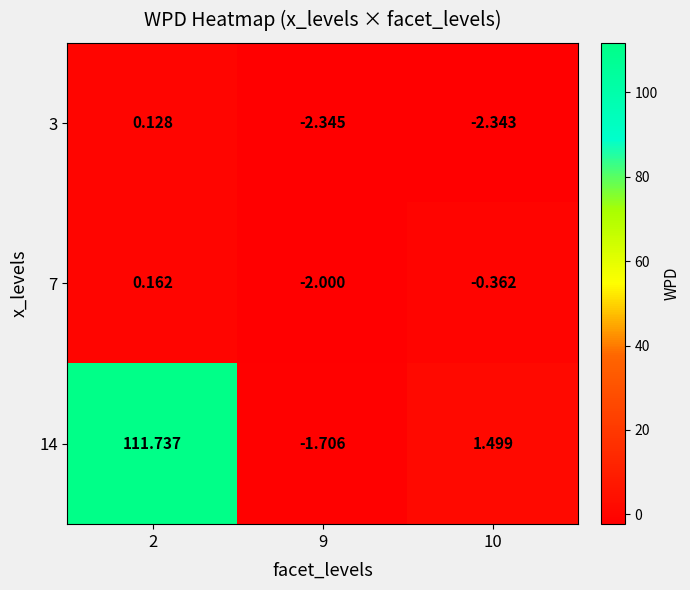

Between 2 and 9, which series saw the biggest shift?

14